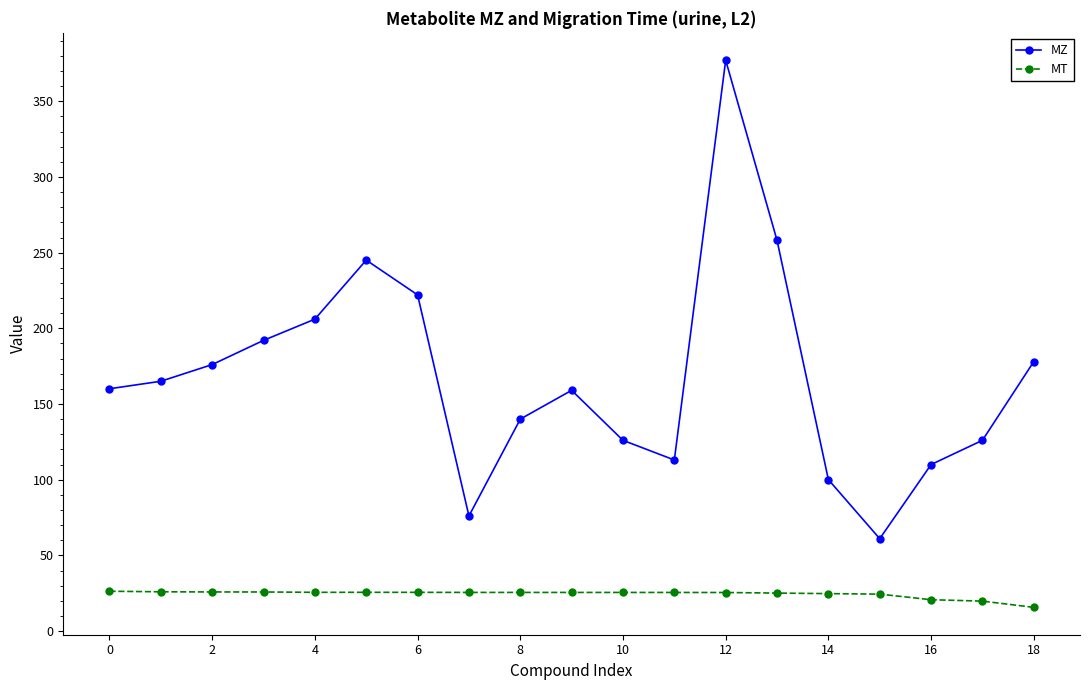

What is the smallest value displayed?

15.7